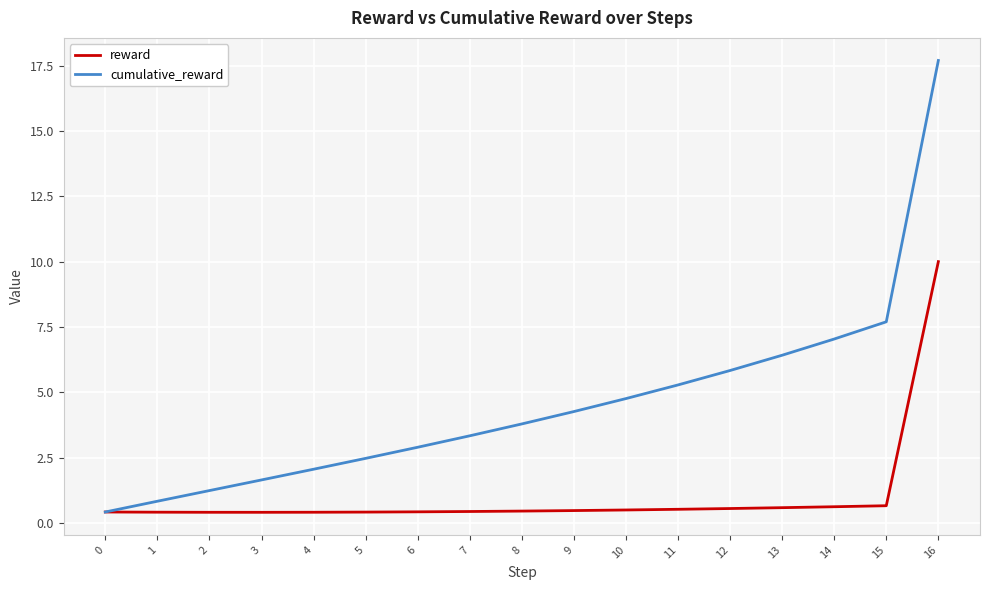

What are all the series names shown in the legend?

reward, cumulative_reward